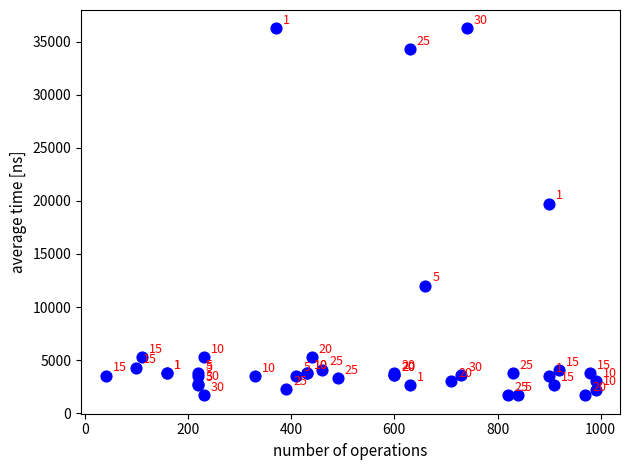

What Y value in the scatter plot is closest to 18967?

19744